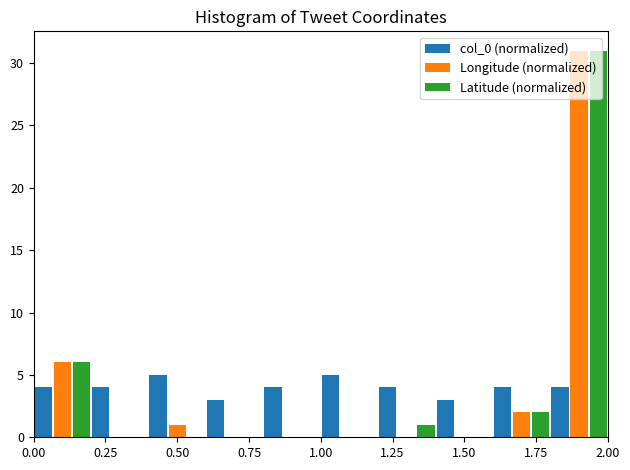

Reading left to right, transcribe this chart: for each range on the x-axis, give the height of each series' bar. The values are not printed on the chart, so give them approximately, as read against the axis.

0.0 to 0.2: col_0 (normalized)=4	Longitude (normalized)=6	Latitude (normalized)=6
0.2 to 0.4: col_0 (normalized)=4	Longitude (normalized)=0	Latitude (normalized)=0
0.4 to 0.6: col_0 (normalized)=5	Longitude (normalized)=1	Latitude (normalized)=0
0.6 to 0.8: col_0 (normalized)=3	Longitude (normalized)=0	Latitude (normalized)=0
0.8 to 1.0: col_0 (normalized)=4	Longitude (normalized)=0	Latitude (normalized)=0
1.0 to 1.2: col_0 (normalized)=5	Longitude (normalized)=0	Latitude (normalized)=0
1.2 to 1.4: col_0 (normalized)=4	Longitude (normalized)=0	Latitude (normalized)=1
1.4 to 1.6: col_0 (normalized)=3	Longitude (normalized)=0	Latitude (normalized)=0
1.6 to 1.8: col_0 (normalized)=4	Longitude (normalized)=2	Latitude (normalized)=2
1.8 to 2.0: col_0 (normalized)=4	Longitude (normalized)=31	Latitude (normalized)=31